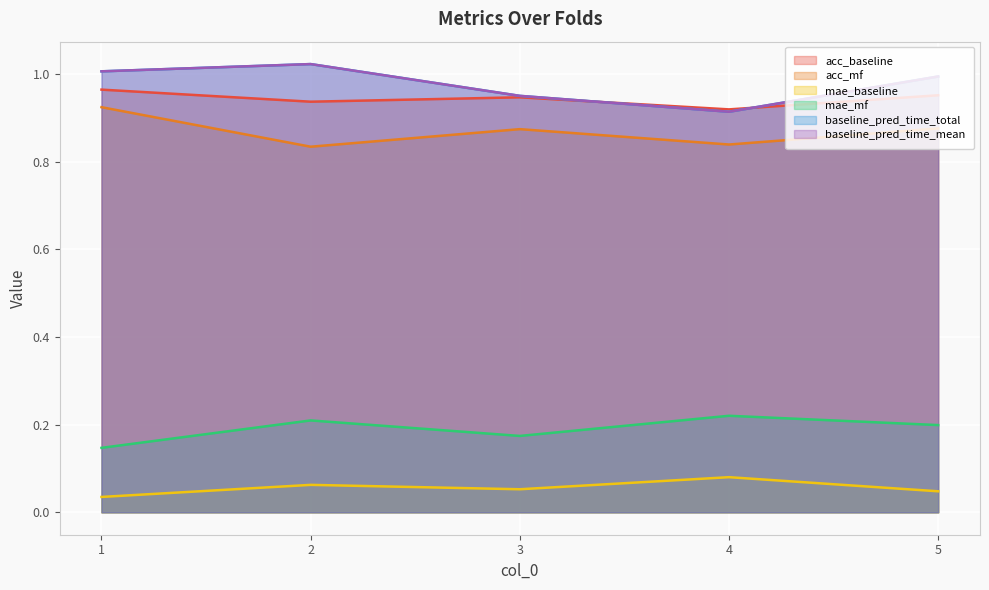

Rank the series at 1 from highest to lowest value.

baseline_pred_time_total, baseline_pred_time_mean, acc_baseline, acc_mf, mae_mf, mae_baseline